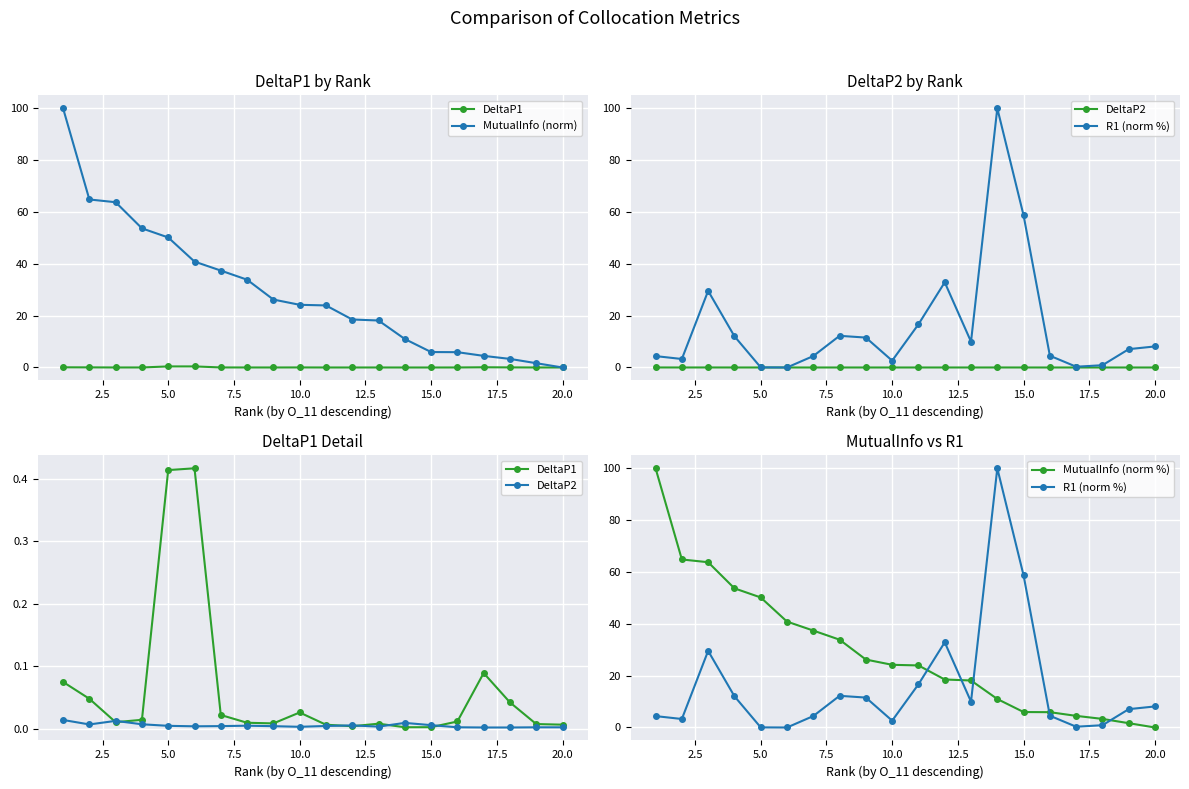

Reading left to right, list all the values displayed in this chart.

DeltaP1: 0.1	0.0	0.0	0.0	0.4	0.4	0.0	0.0	0.0	0.0	0.0	0.0	0.0	0.0	0.0	0.0	0.1	0.0	0.0	0.0
MutualInfo (norm): 100.0	64.8	63.8	53.7	50.2	40.9	37.4	33.9	26.2	24.2	23.9	18.5	18.1	11.0	6.0	5.9	4.5	3.3	1.7	0.0
DeltaP2: 0.0	0.0	0.0	0.0	0.0	0.0	0.0	0.0	0.0	0.0	0.0	0.0	0.0	0.0	0.0	0.0	0.0	0.0	0.0	0.0
R1 (norm %): 4.4	3.3	29.6	12.1	0.0	0.0	4.4	12.2	11.5	2.6	16.7	32.9	10.0	100.0	58.7	4.5	0.3	0.9	7.1	8.1
MutualInfo (norm %): 100.0	64.8	63.8	53.7	50.2	40.9	37.4	33.9	26.2	24.2	23.9	18.5	18.1	11.0	6.0	5.9	4.5	3.3	1.7	0.0